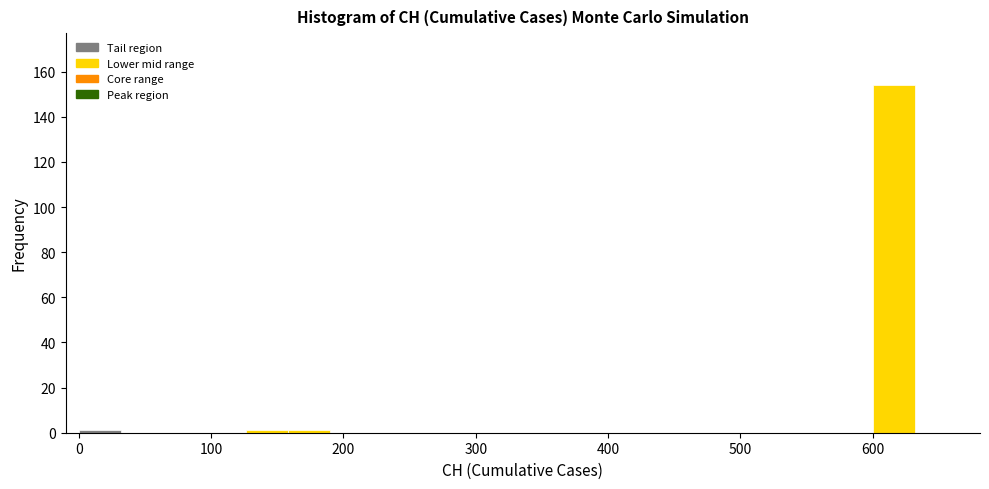

Around what value on the x-axis is the tallest bar? Give the approximate position of its centre, as read against the axis.

620